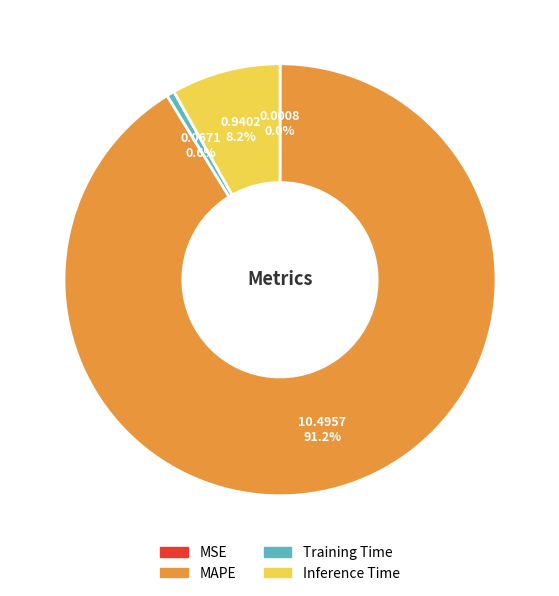

What is the largest slice in the pie chart?

MAPE